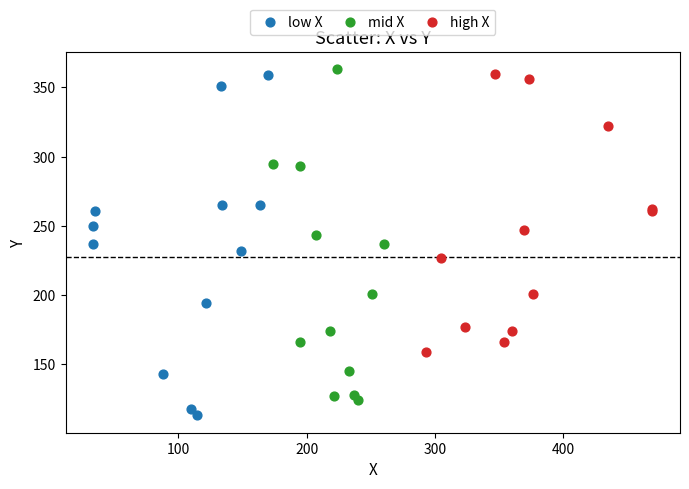

Which series reaches the minimum Y coordinate?

low X